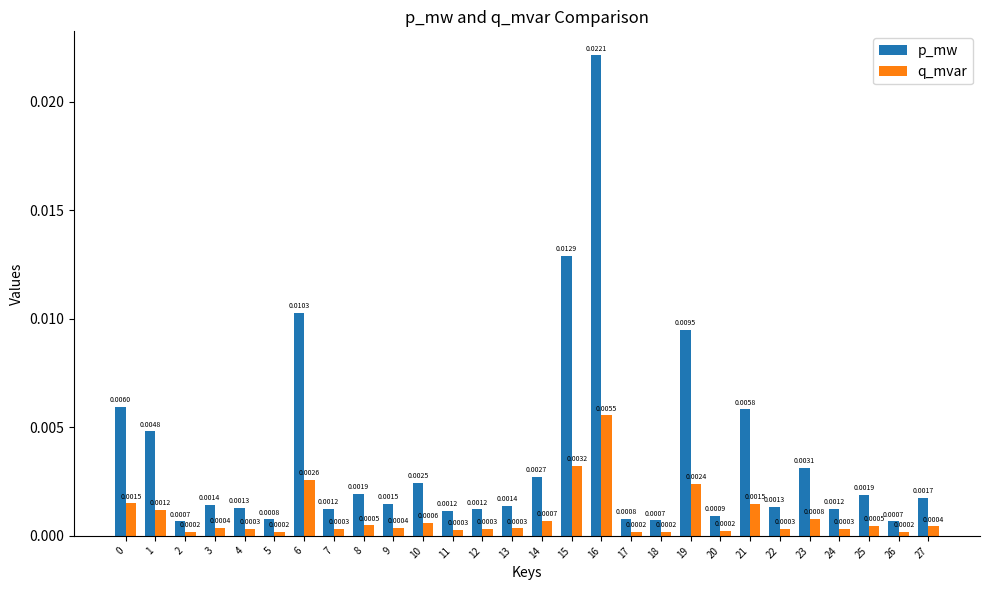

Rank the series by their average value, from lowest to highest.

q_mvar, p_mw